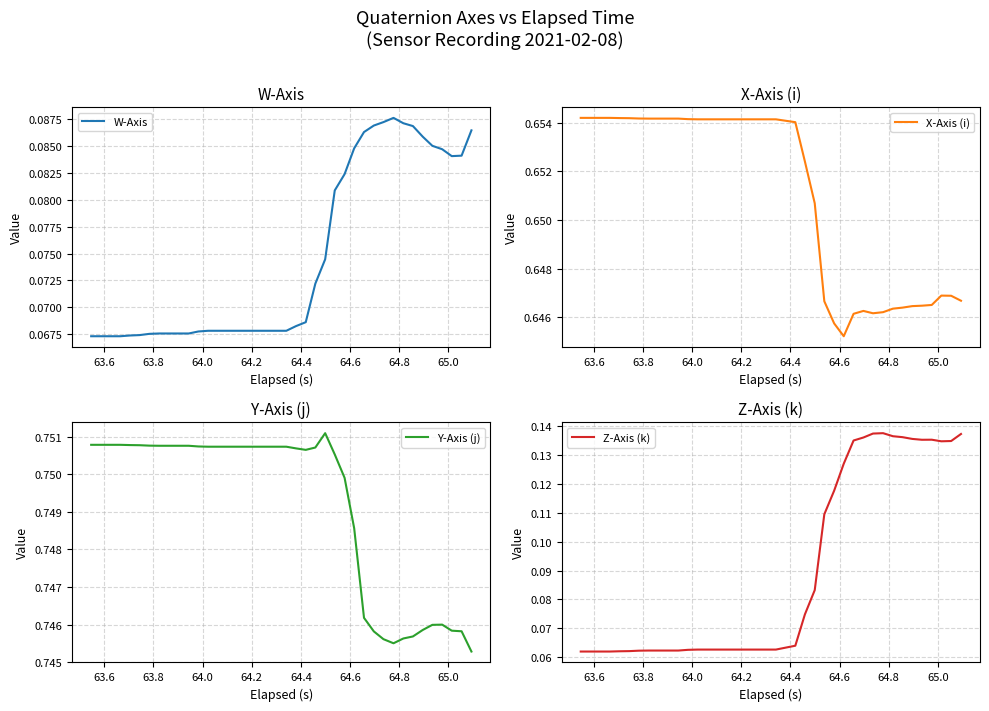

What is the sum of all Z-Axis (k) values?

3.6